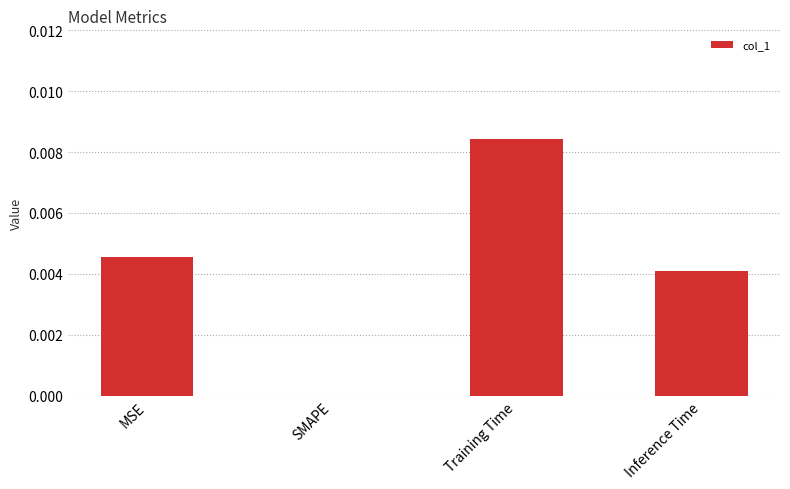

At which category does the chart reach its peak across all series?

Training Time